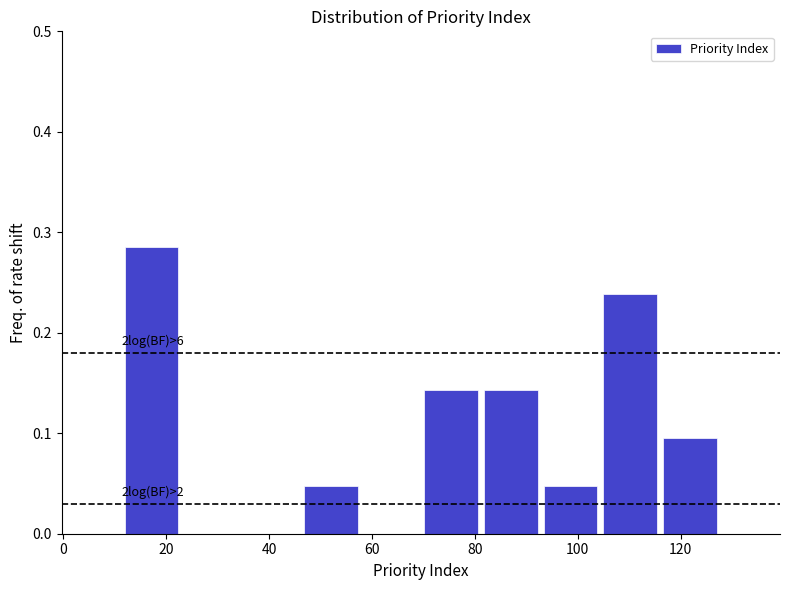

Over which range of the x-axis is the bar tallest?

12 to 22